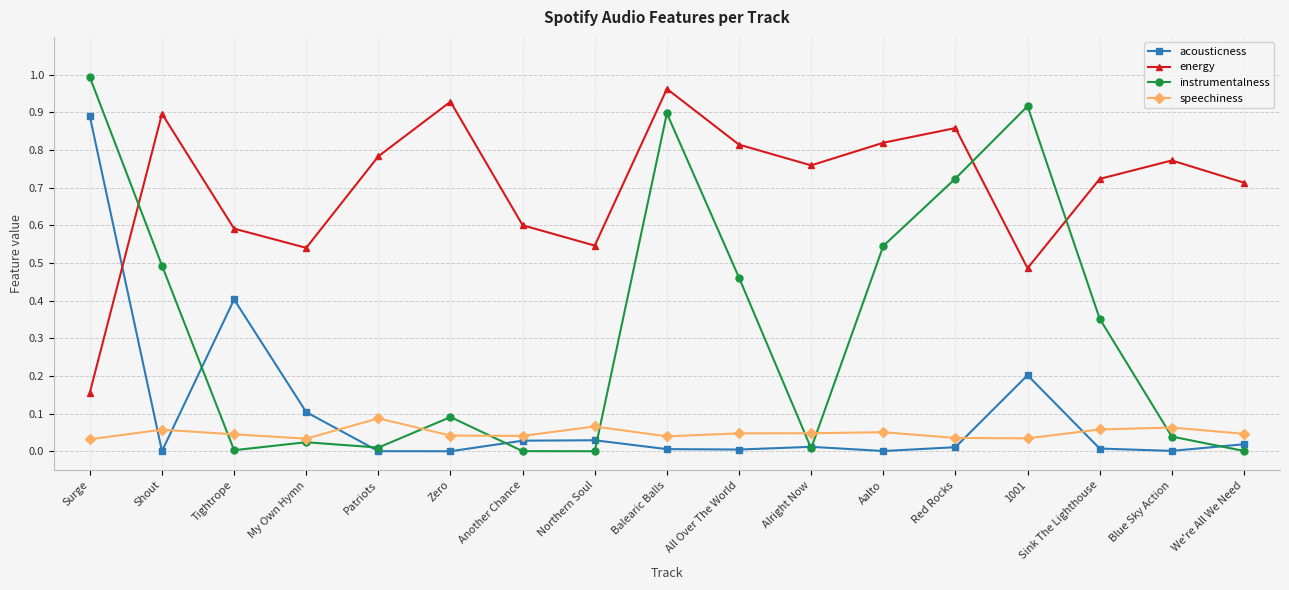

Which category has the highest value across all series?

Surge